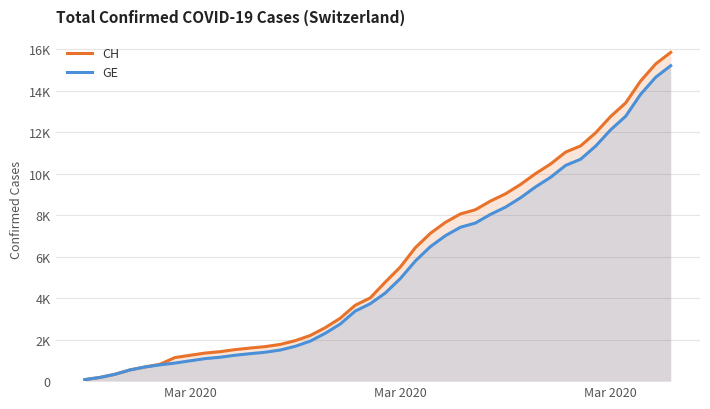

What is the difference between the maximum and minimum values in the CH series?

15777